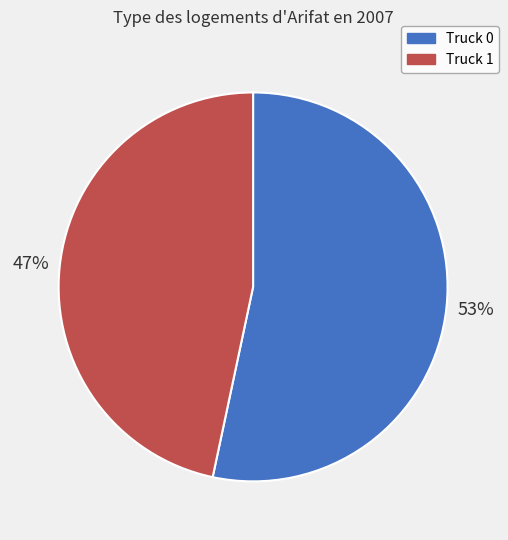

Is there a majority slice in this chart?

Yes